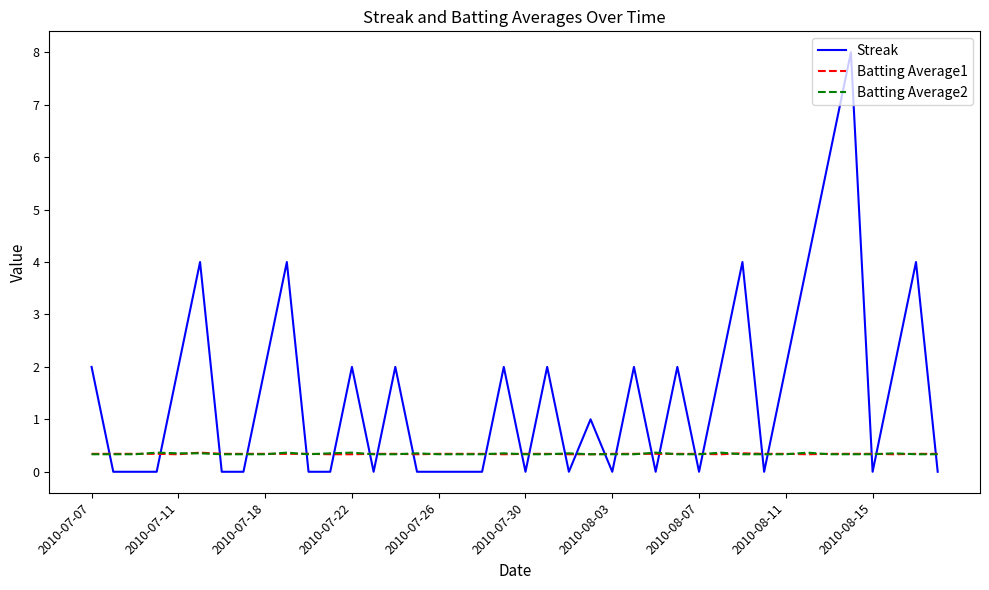

After their last crossing, which series has the higher values: Batting Average2 or Streak?

Batting Average2